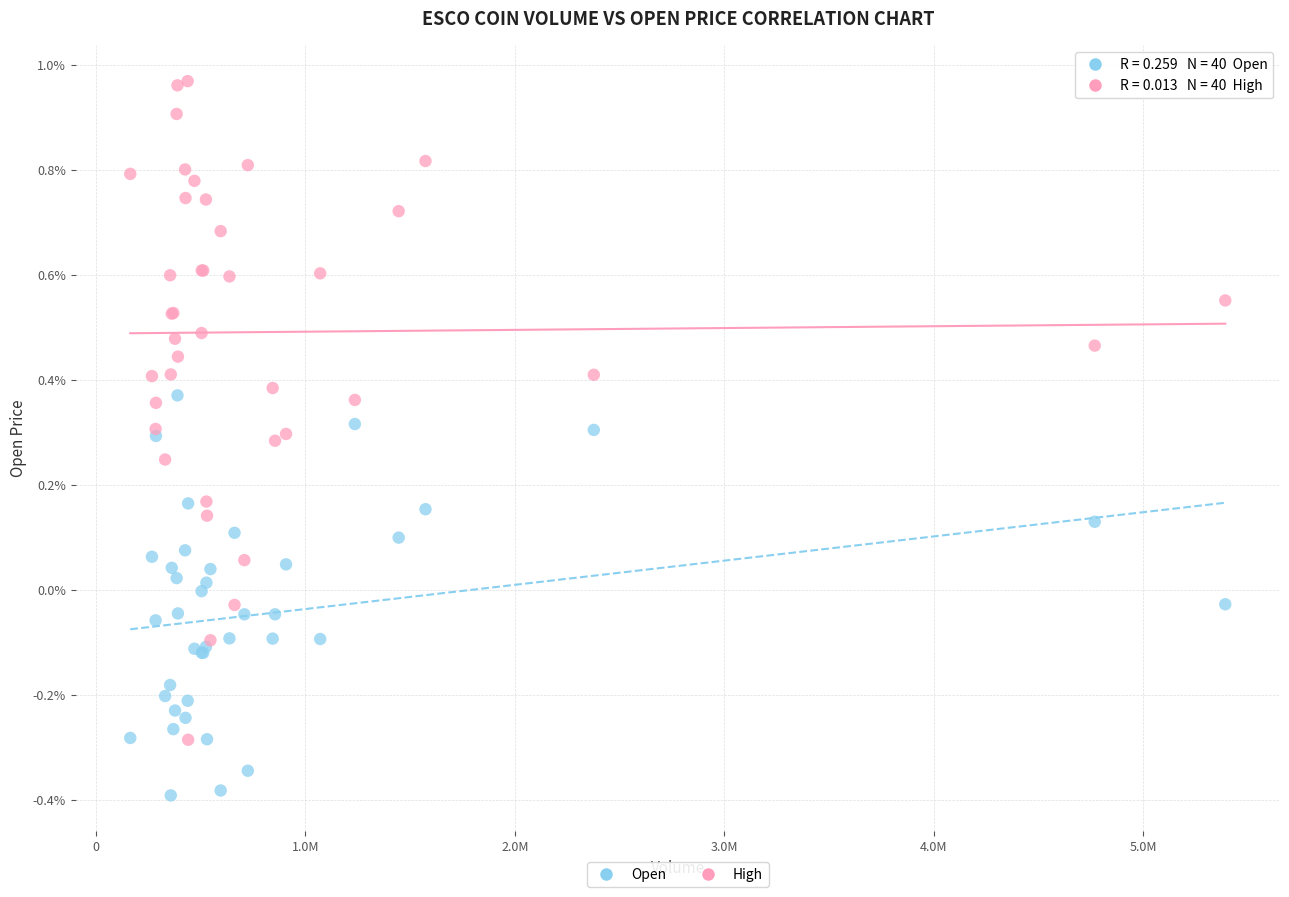

Which series has the largest Y range (max minus min)?

High